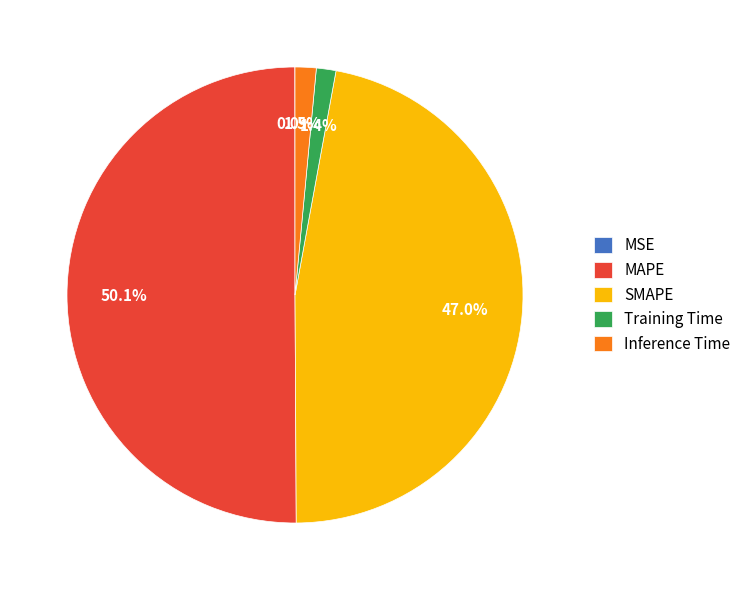

What is the largest slice in the pie chart?

MAPE